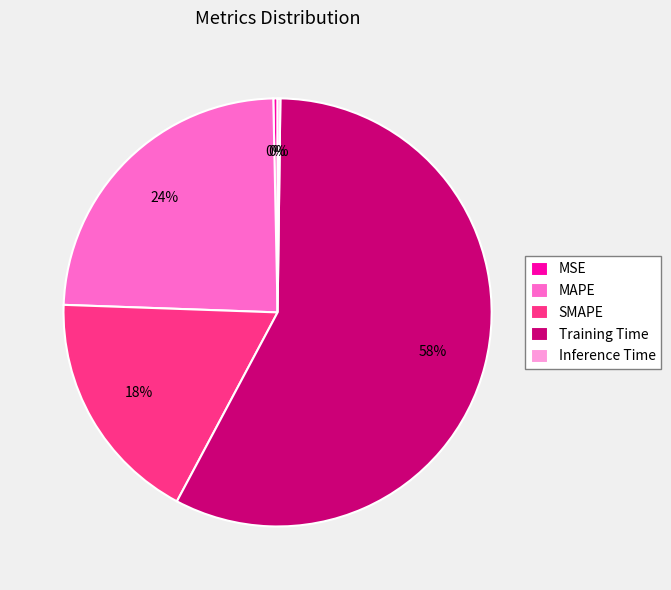

The MAPE slice represents 24% of the pie. True or false?

True